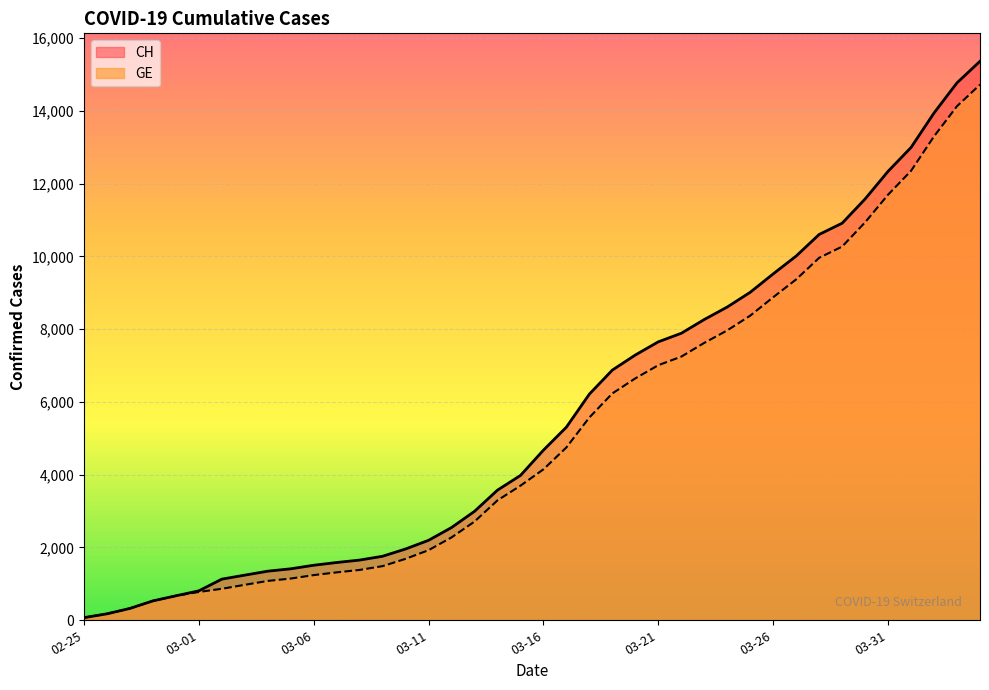

True or false: CH and GE intersect in this chart.

False